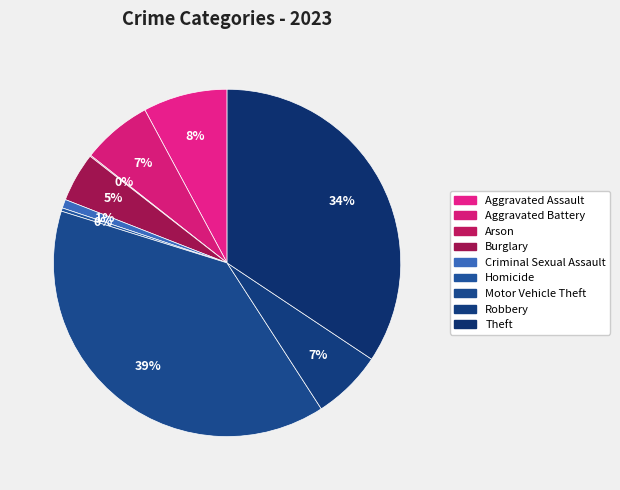

What is the ratio of the value at Motor Vehicle Theft to the value at Burglary?

8.5